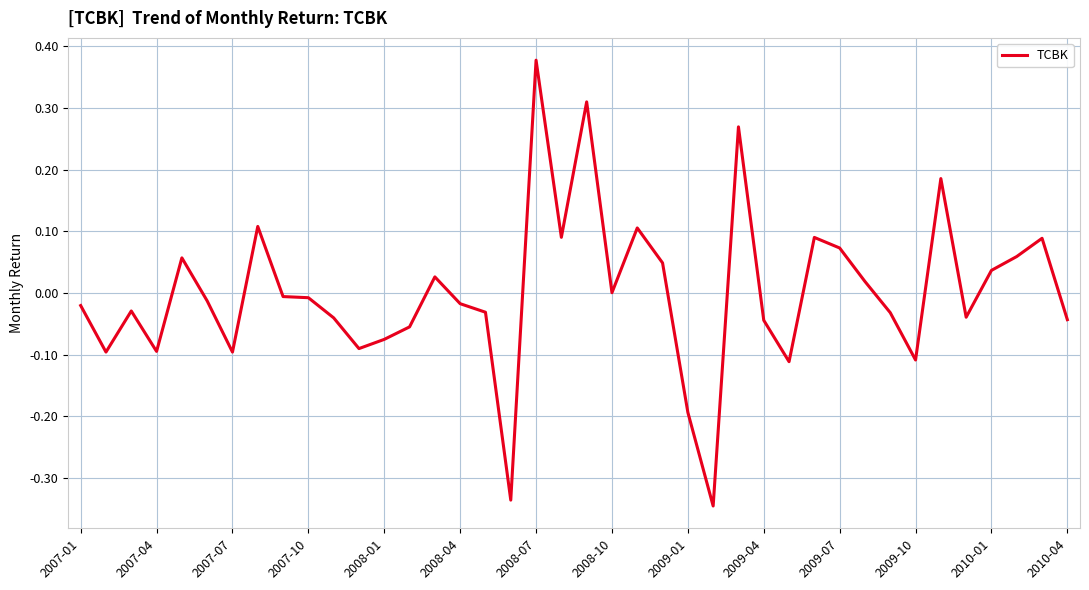

True or false: the data has more than 0 interior local peaks.

True